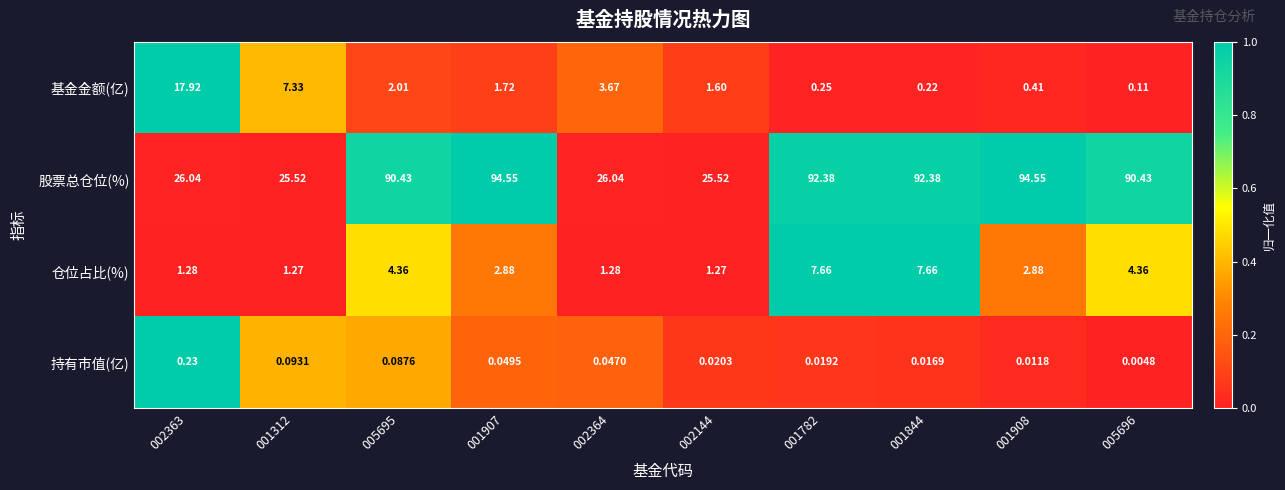

Which series has the largest range (max minus min)?

股票总仓位(%)